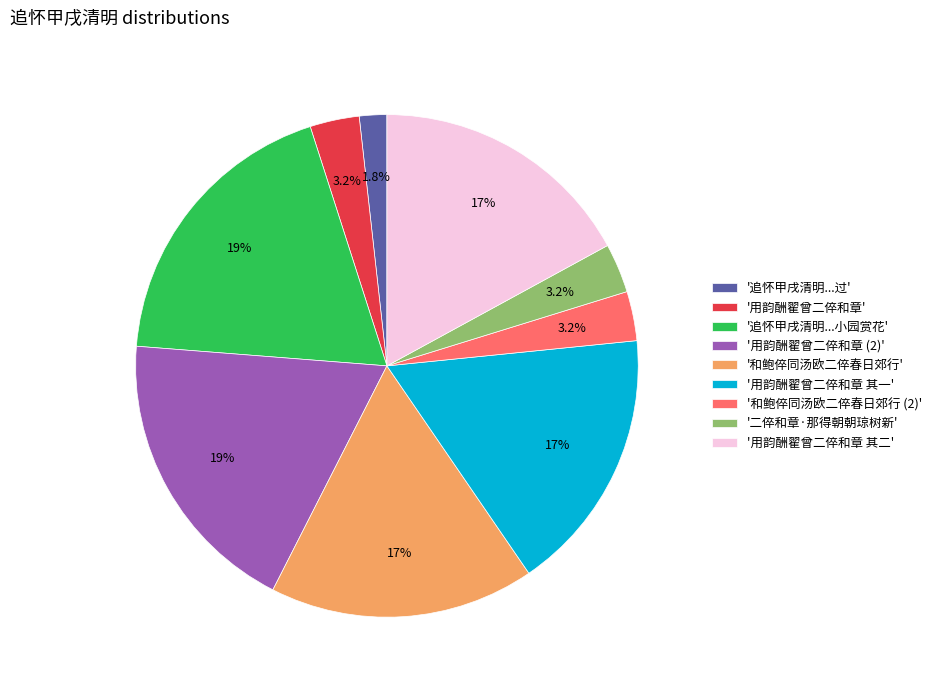

What is the smallest slice in the pie chart?

'追怀甲戌清明...过'